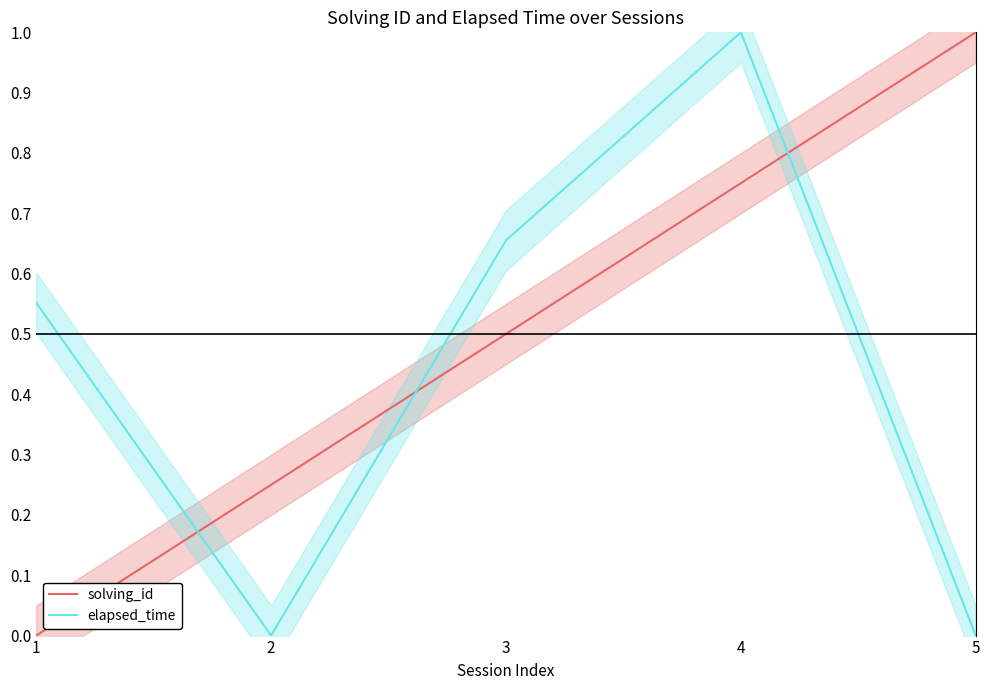

Is it true that solving_id equals 1.0 at 5?

True